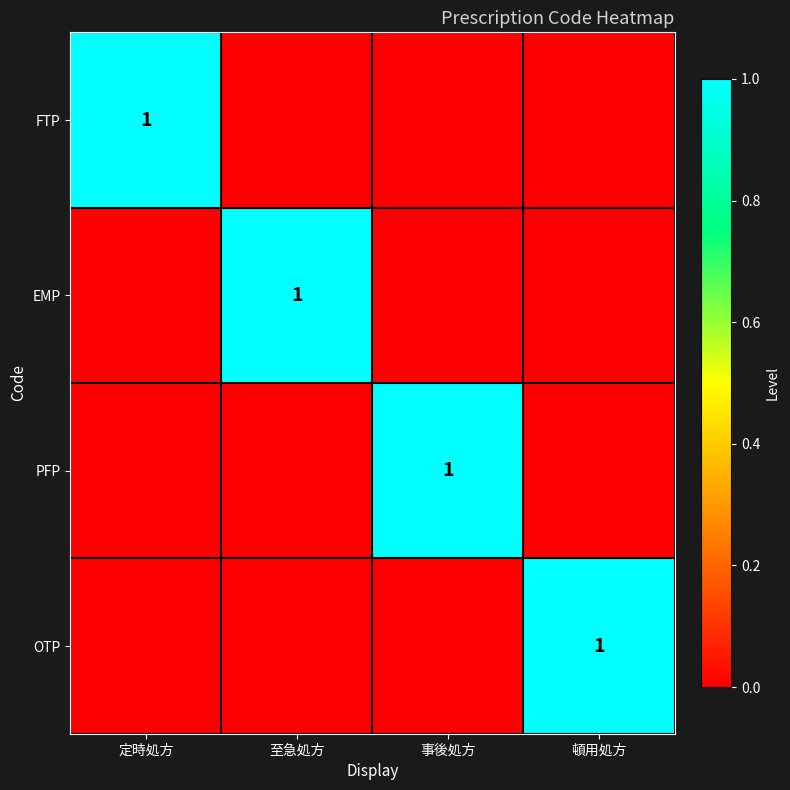

The value of EMP at 至急処方 is 1. True or false?

True